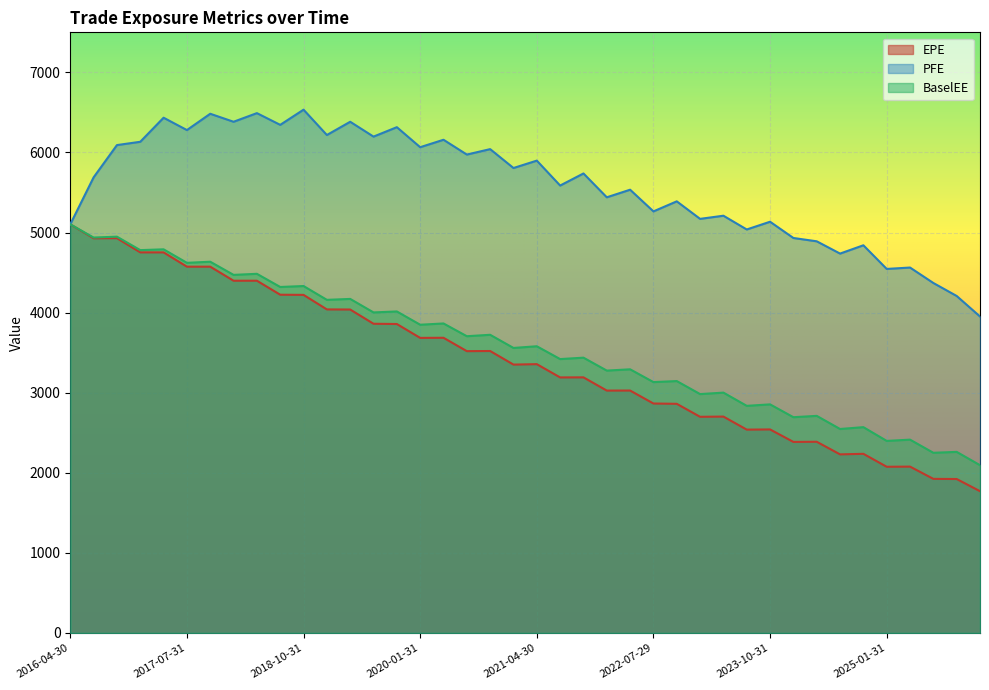

What is the difference between the second highest and second lowest values in the PFE series?

2283.3